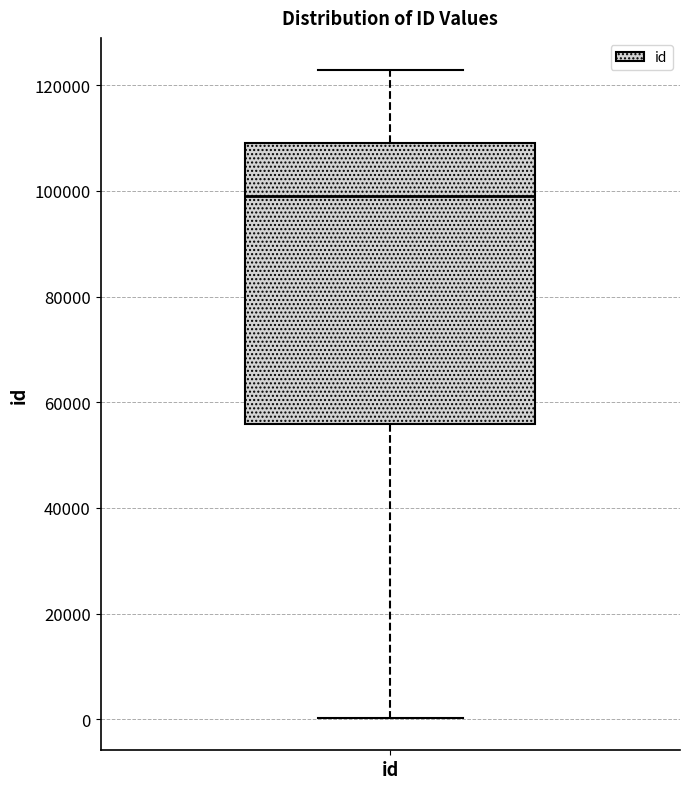

Where does the upper whisker of the box for id end on the y-axis? The values are not printed on the chart, so give them approximately, as read against the axis.

122000